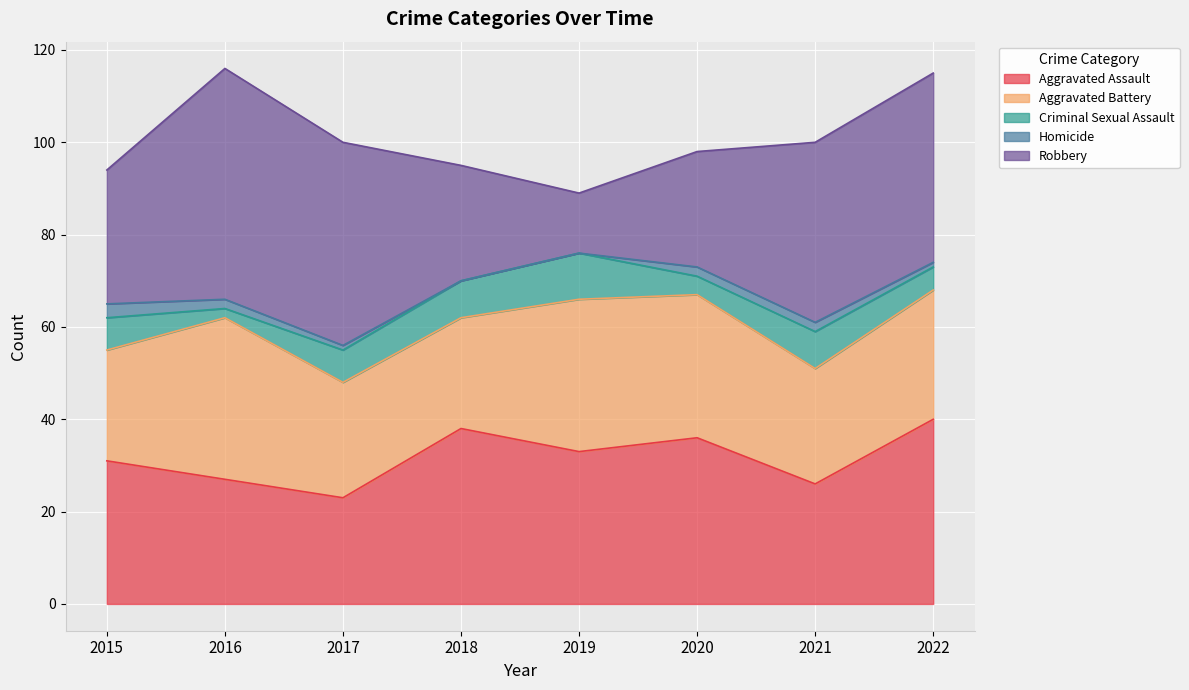

At which category does the chart reach its peak across all series?

2016